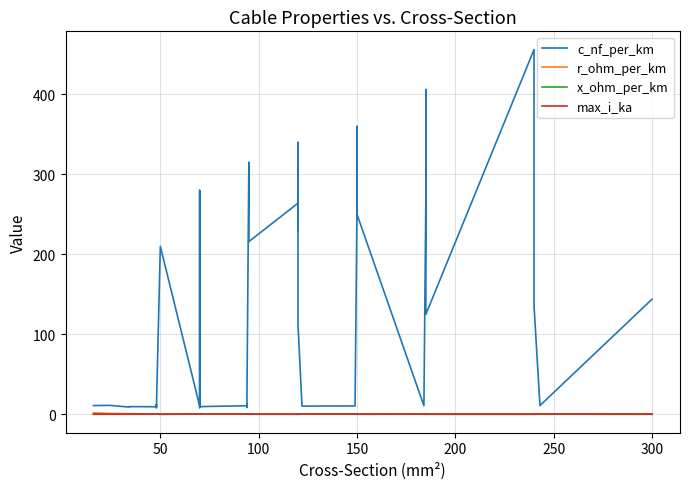

True or false: max_i_ka has more than 2 points higher than both neighbors.

True